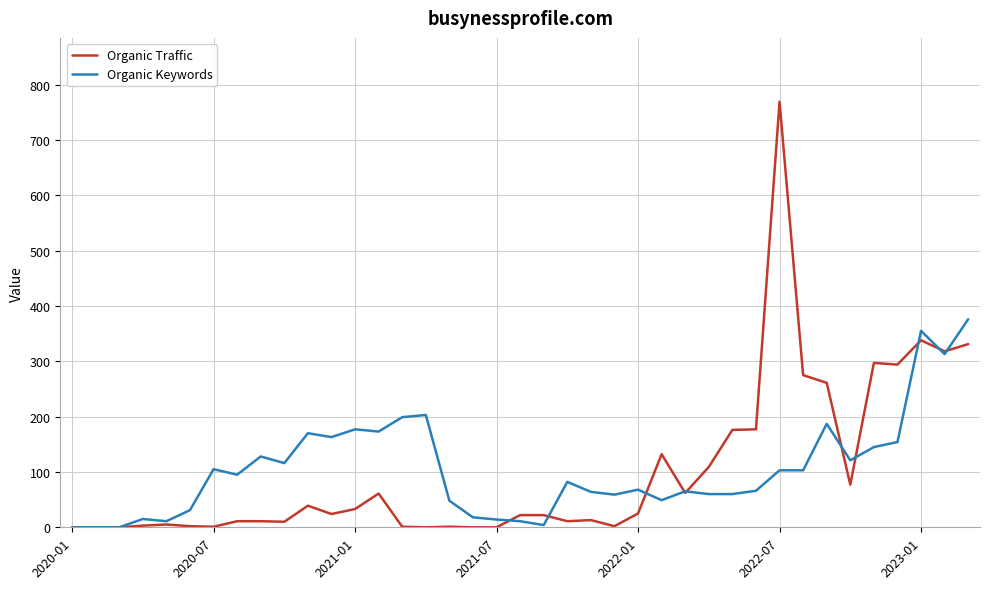

What is the maximum value for Organic Keywords?

376